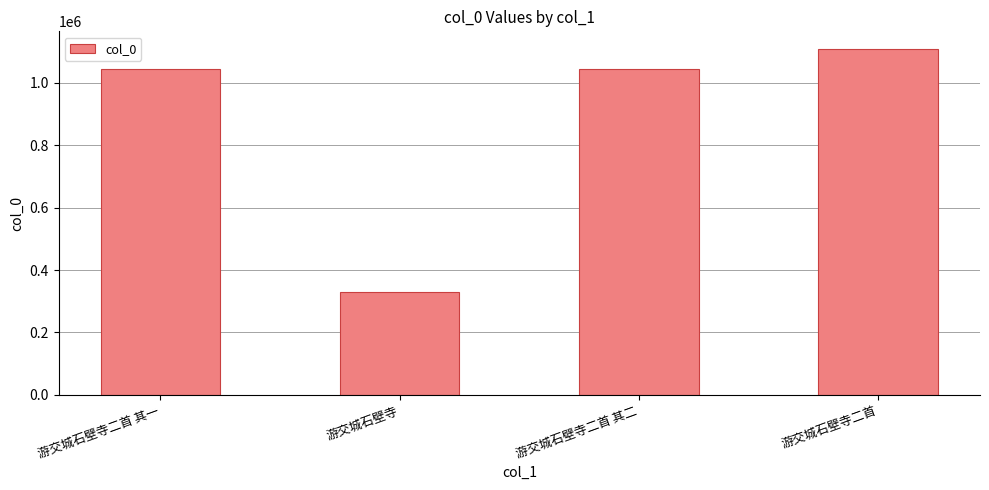

Is it true that the value at 游交城石壁寺二首 其二 is 507381?

False